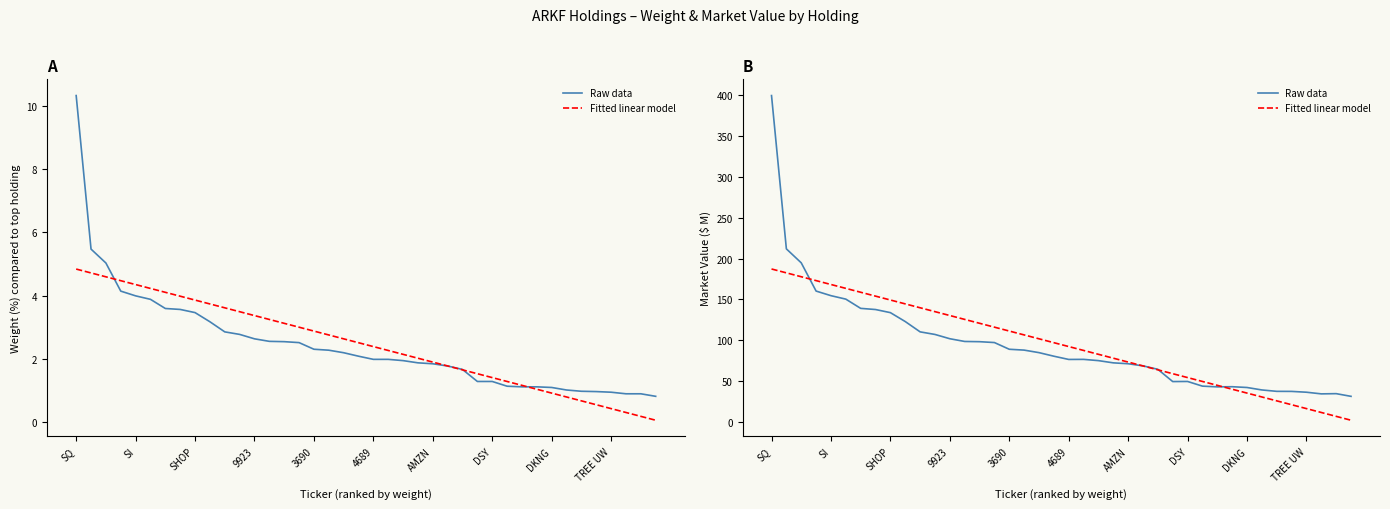

Which series ends up on top after the final intersection of Raw data and Fitted linear model?

Raw data